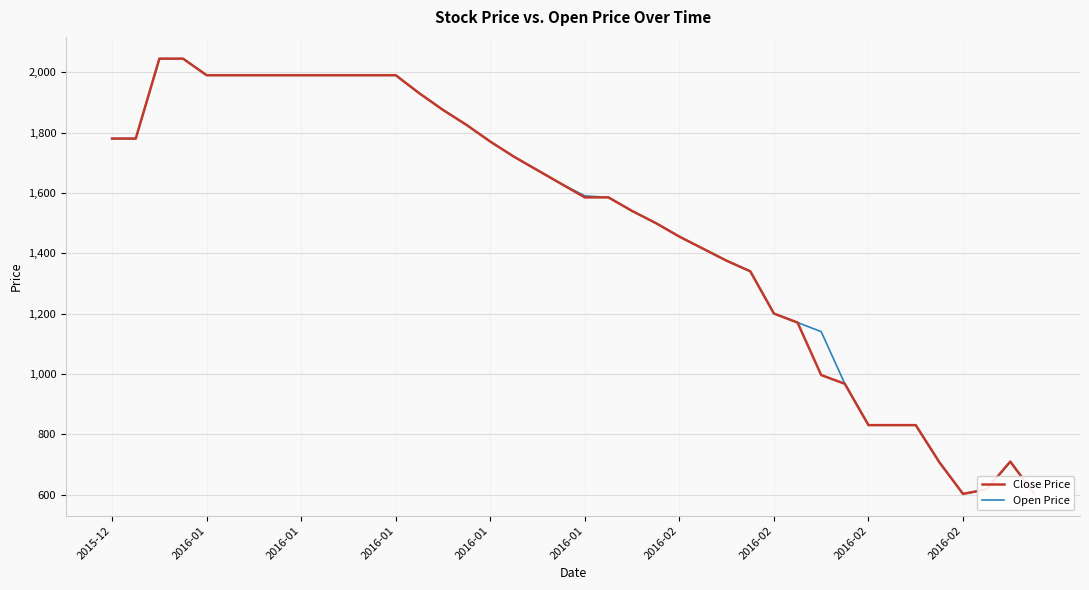

What is the difference between the maximum and second lowest values in the Close Price series?

1441